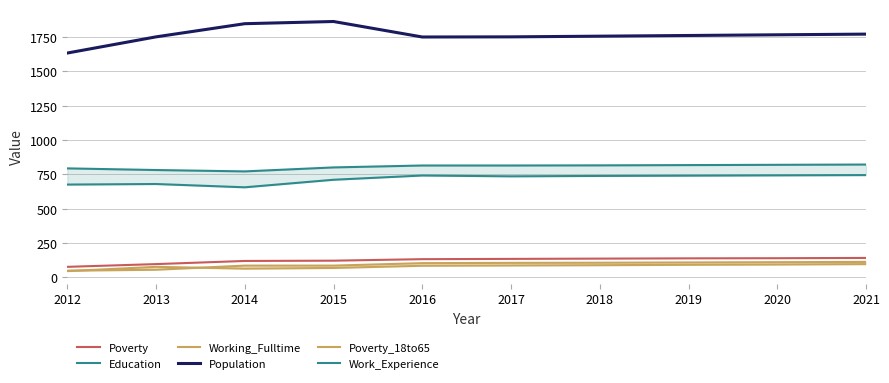

How many lines are shown in the chart?

6